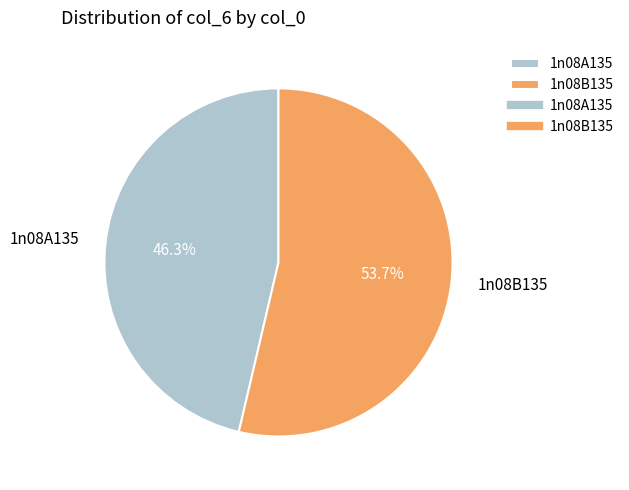

How many slices are in this pie chart?

2